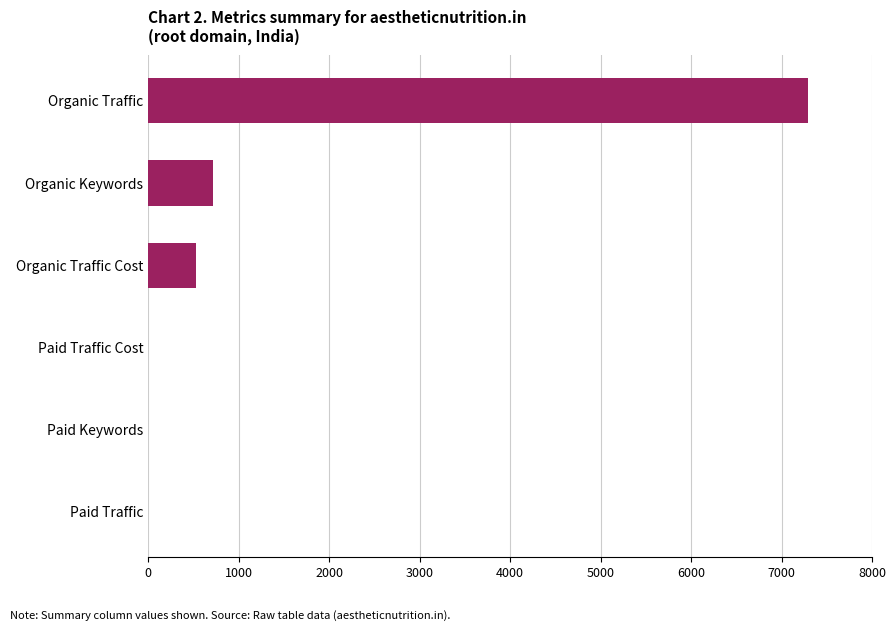

Between Paid Traffic Cost and Organic Keywords, which is larger?

Organic Keywords